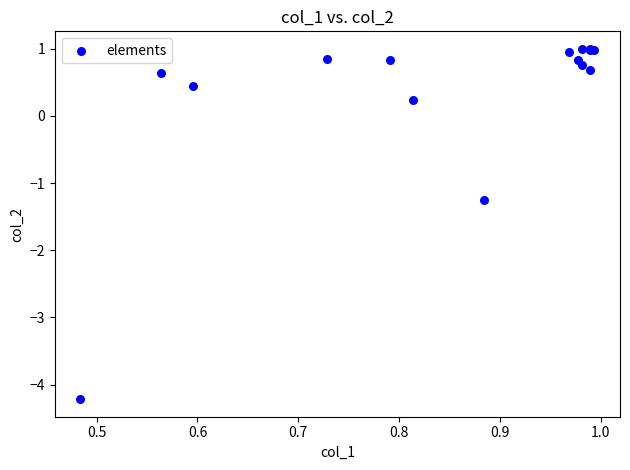

What Y value in the scatter plot is closest to -1?

-1.3